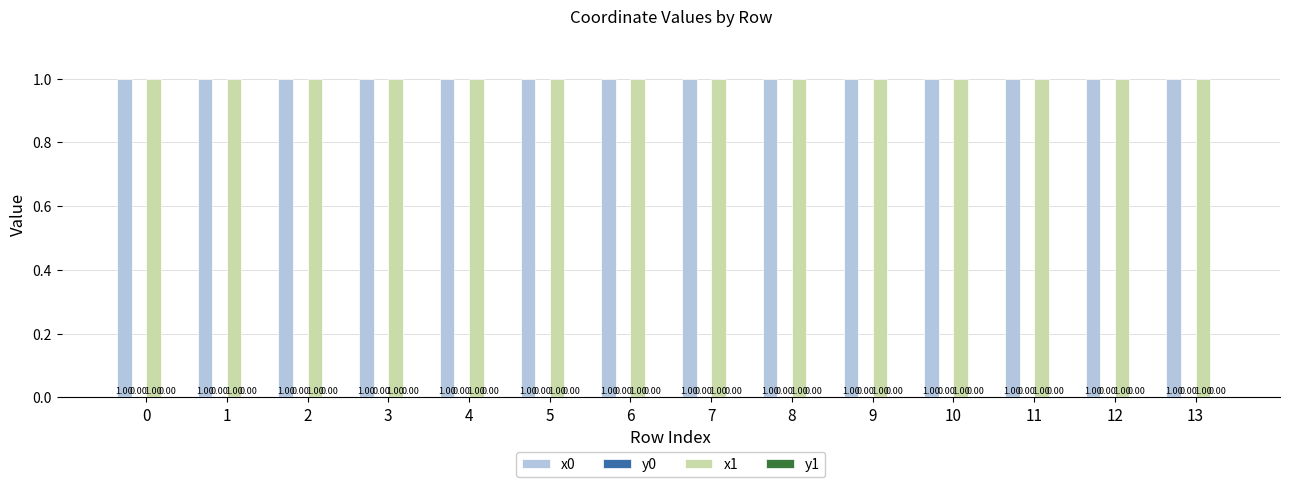

What is the total value across all series at 8?

2.0